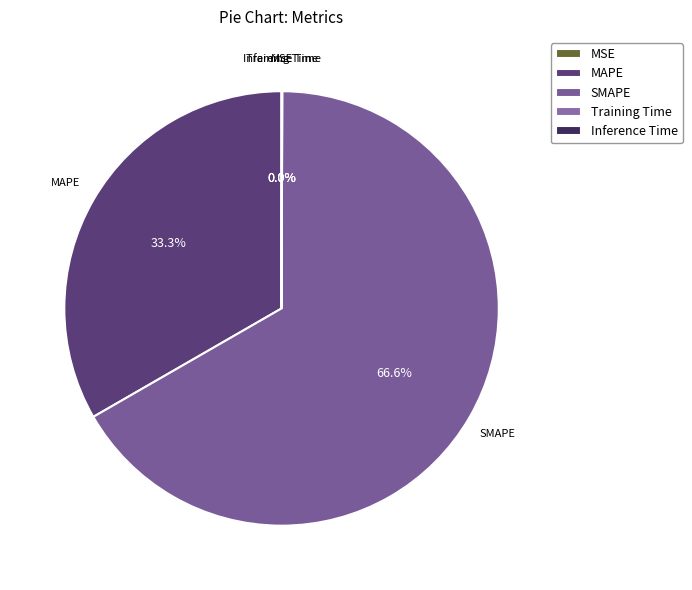

Does any single category account for the majority?

Yes